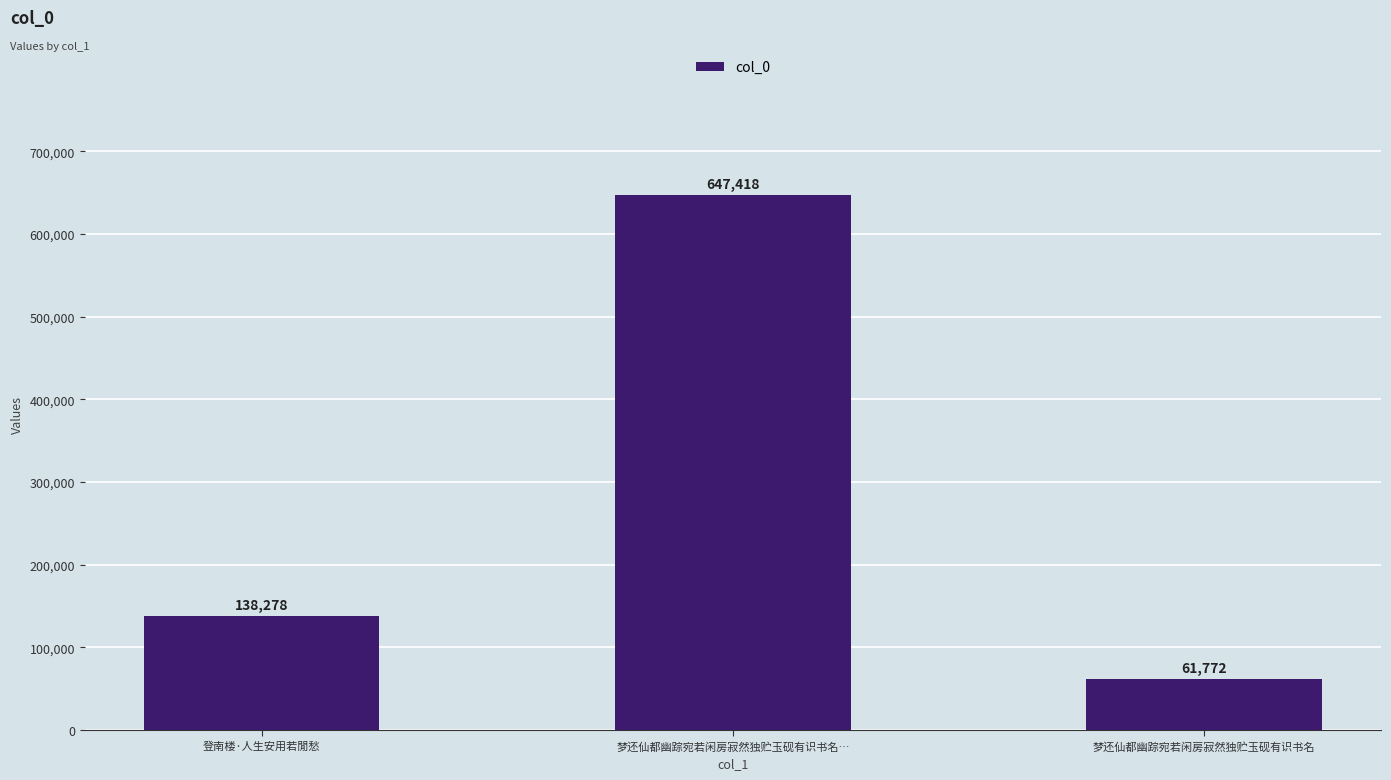

What is the ratio of the value at 梦还仙都幽踪宛若闲房寂然独贮玉砚有识书名… to the value at 梦还仙都幽踪宛若闲房寂然独贮玉砚有识书名?

10.5